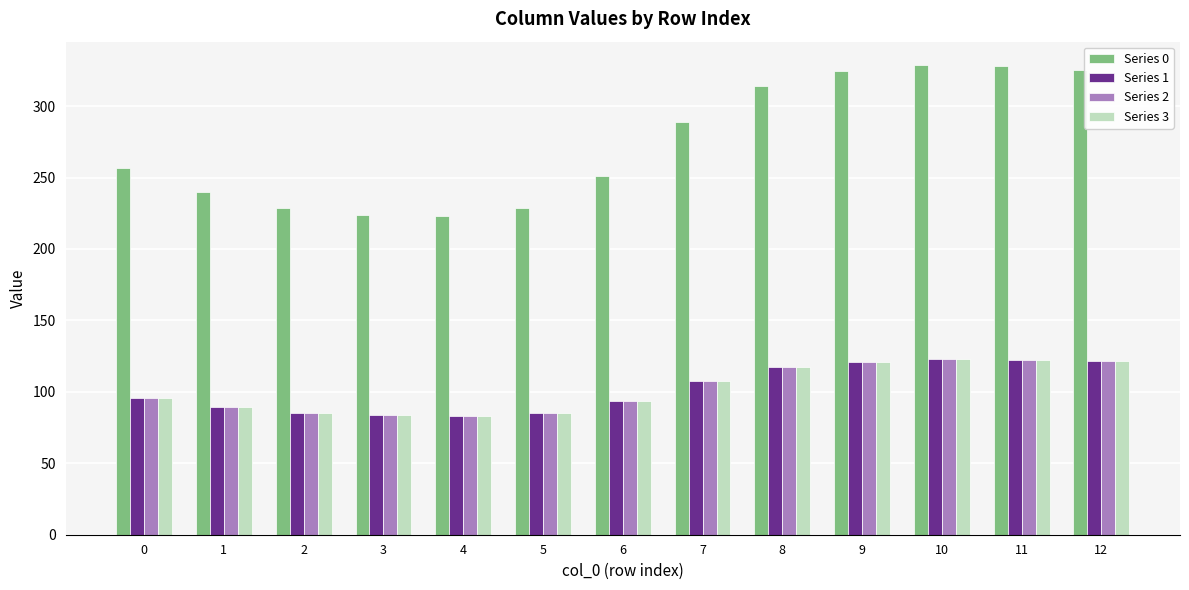

Which series has the largest range (max minus min)?

Series 0